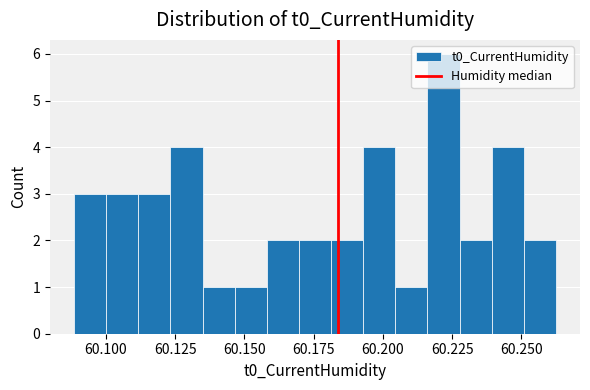

Around what value on the x-axis is the tallest bar? Give the approximate position of its centre, as read against the axis.

60.220